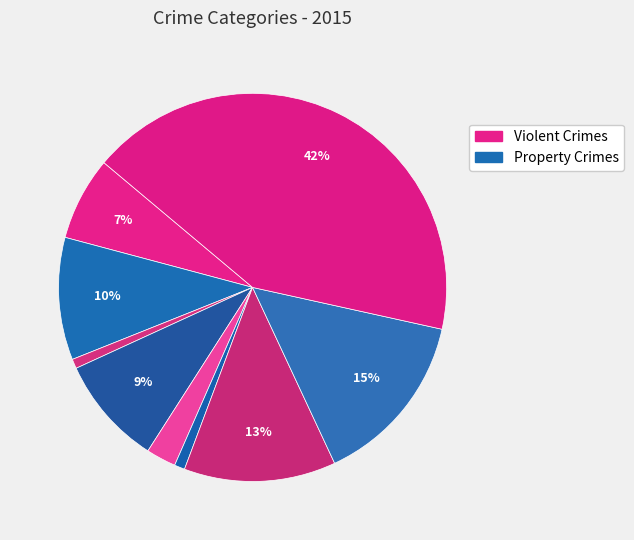

Count the number of slices in the pie.

9